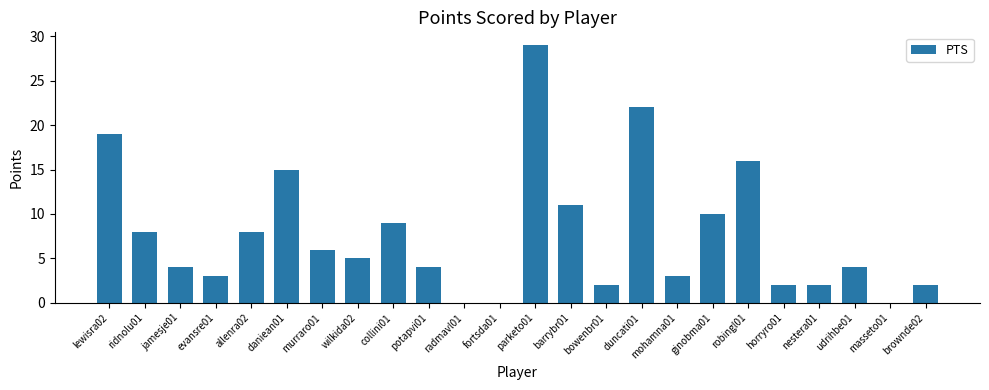

What is the difference between the values at parketo01 and robingl01?

13